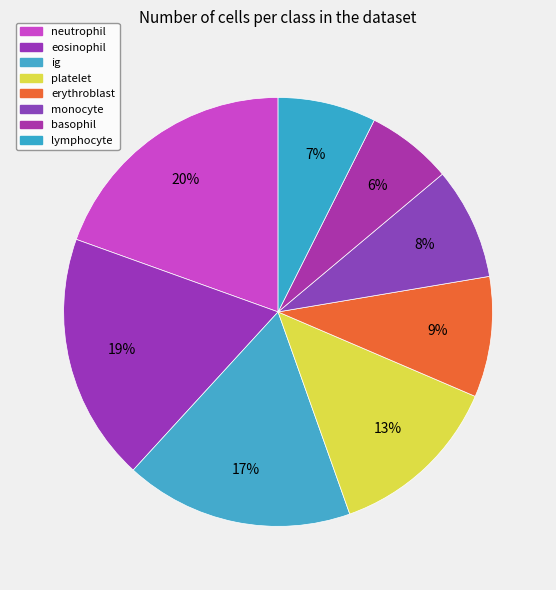

What percentage is the platelet slice, to the nearest percent?

13%